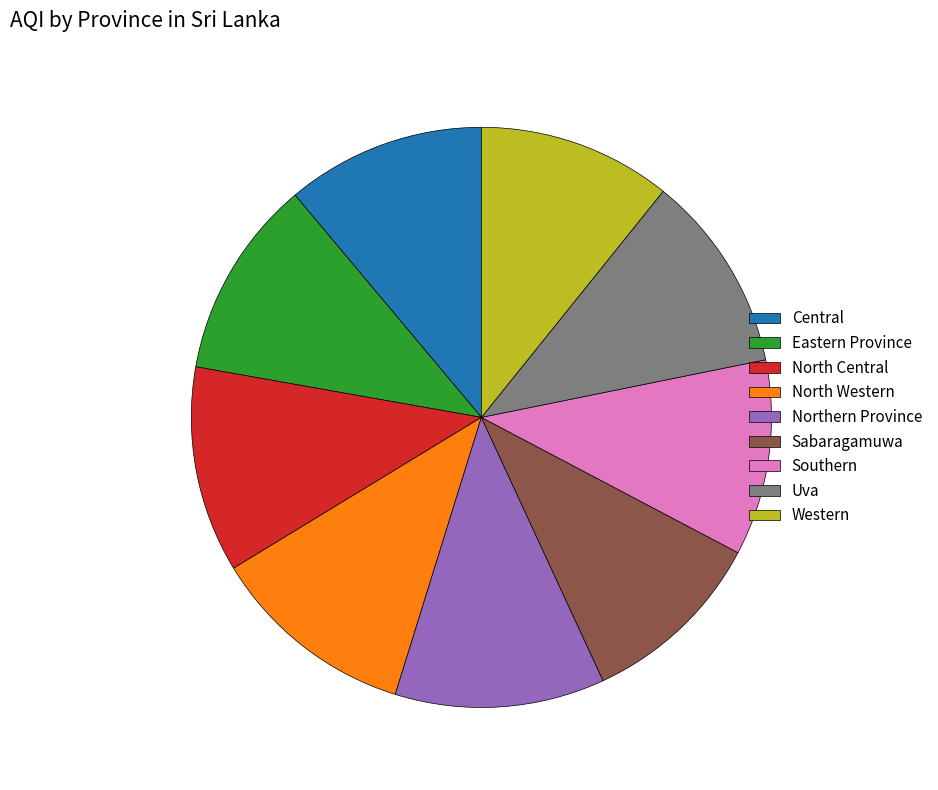

Approximately how many times larger is the value at Eastern Province compared to North Western?

1.0